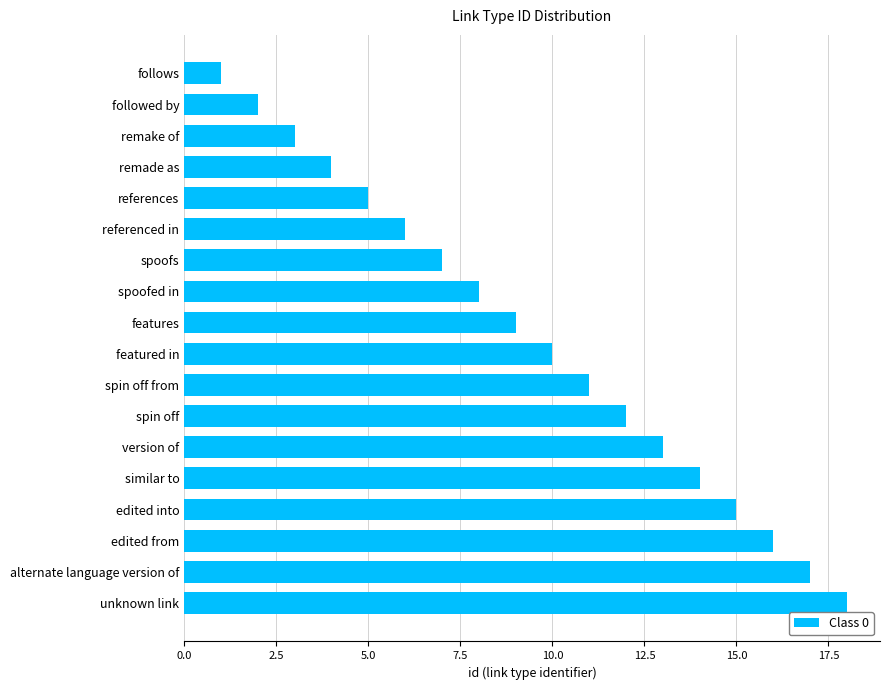

True or false: the data shows 8 at spoofed in.

True